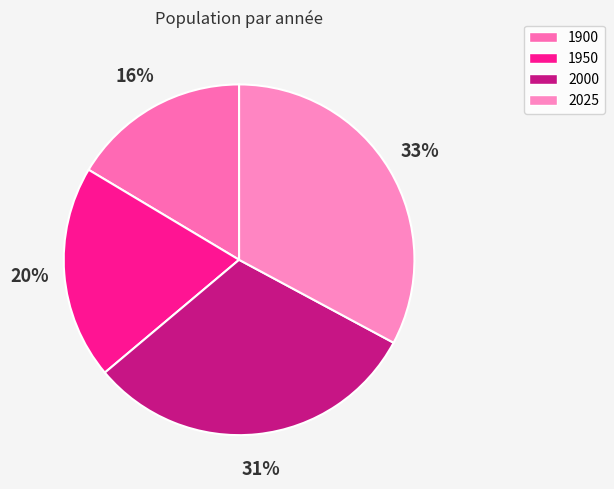

Does 1950 represent more than half of the total?

No